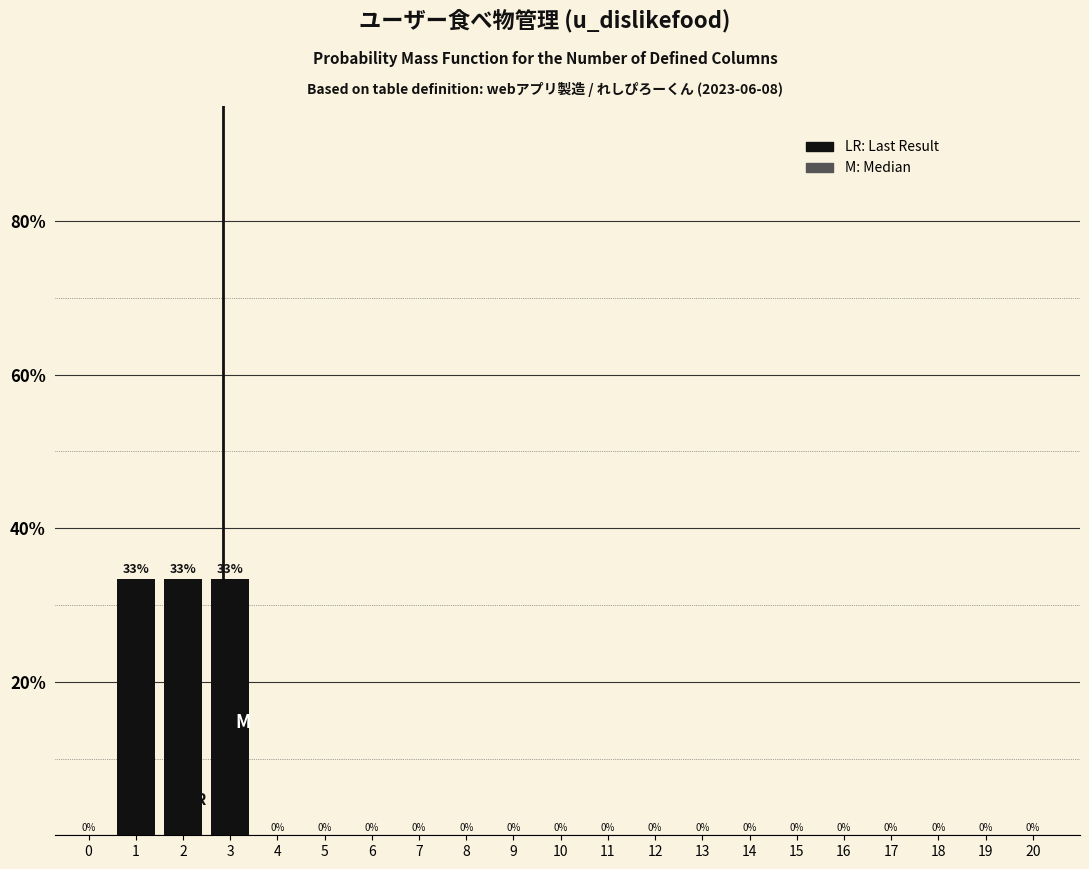

What is the maximum value shown in the chart?

33.3